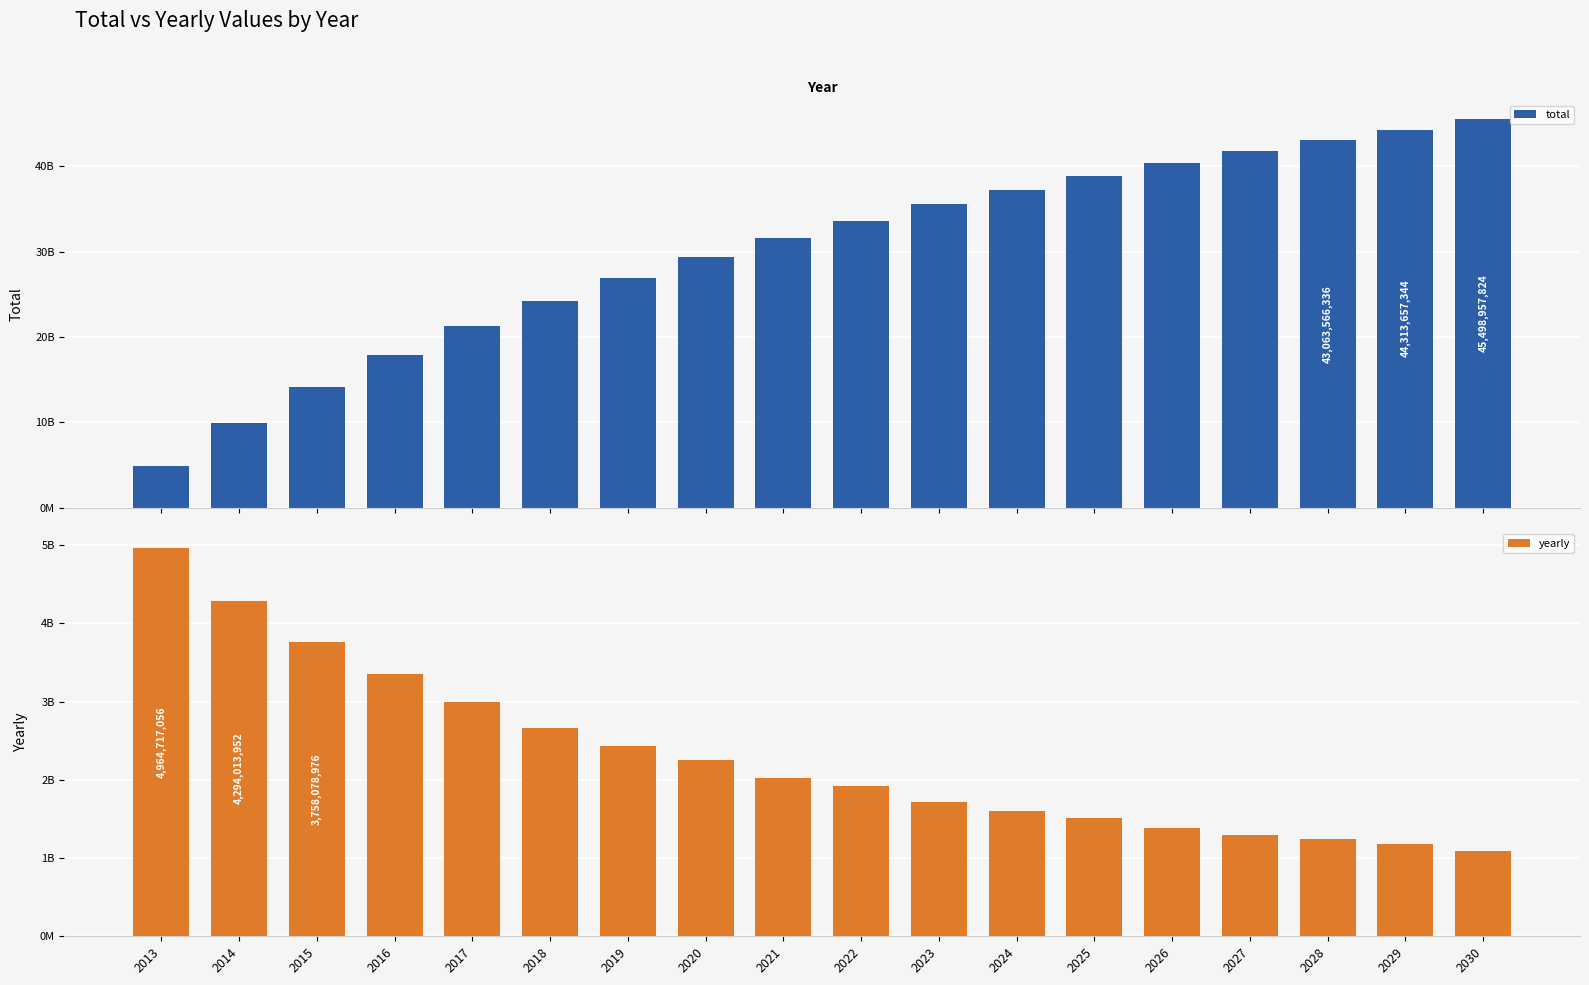

Rank the series by their maximum value, from lowest to highest.

yearly, total